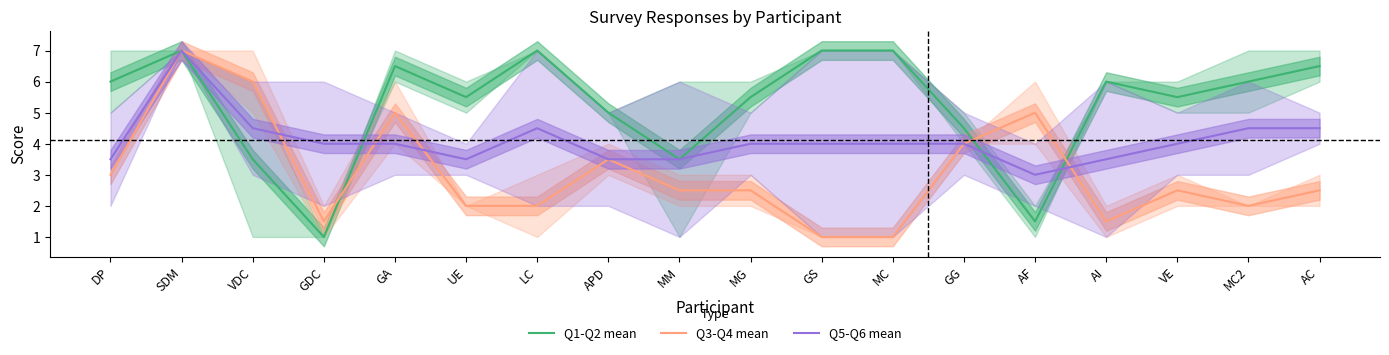

Reading left to right, what are all the values shown in this chart?

Q1-Q2 mean: 6.0	7.0	3.5	1.0	6.5	5.5	7.0	5.0	3.5	5.5	7.0	7.0	4.5	1.5	6.0	5.5	6.0	6.5
Q3-Q4 mean: 3.0	7.0	6.0	1.5	5.0	2.0	2.0	3.5	2.5	2.5	1.0	1.0	4.0	5.0	1.5	2.5	2.0	2.5
Q5-Q6 mean: 3.5	7.0	4.5	4.0	4.0	3.5	4.5	3.5	3.5	4.0	4.0	4.0	4.0	3.0	3.5	4.0	4.5	4.5